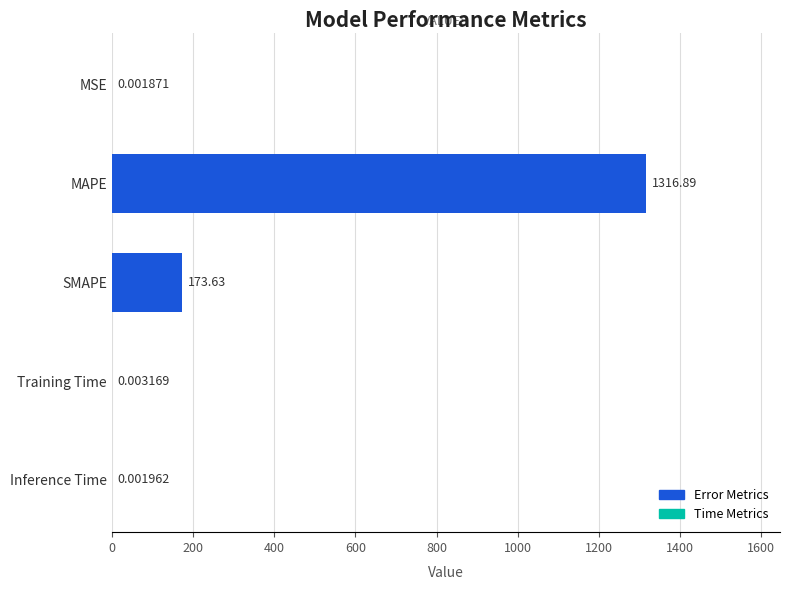

What is the greatest value displayed?

1316.9